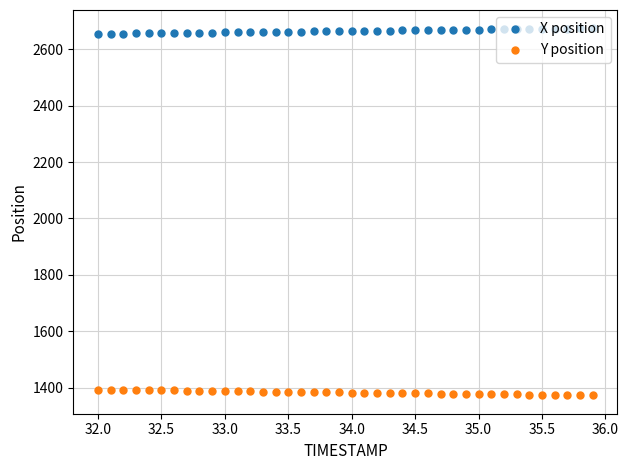

What is the value of the Y position point at the 1st from the left?

1393.1